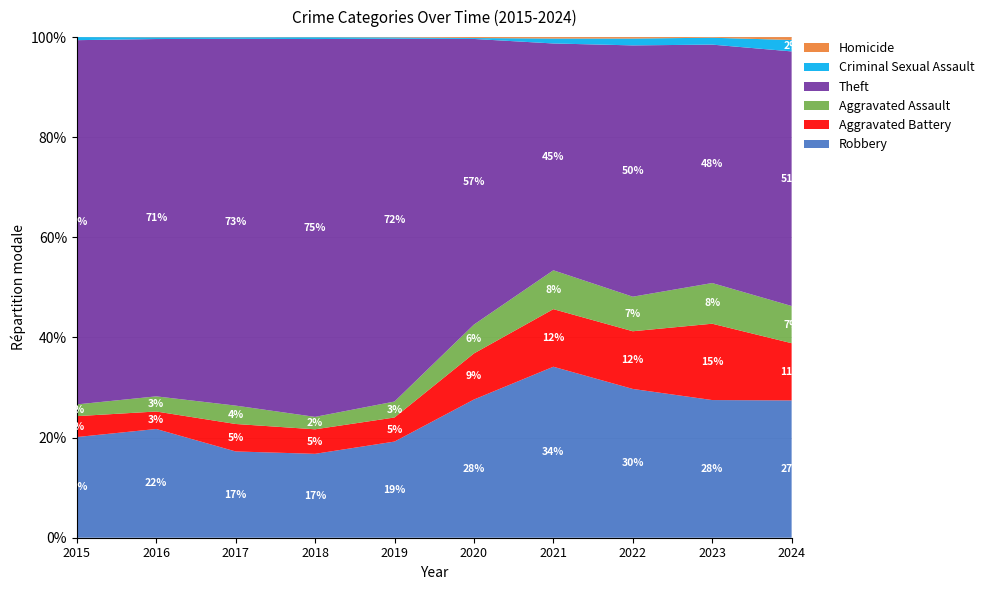

Reading left to right, extract all data points from this chart.

Robbery: 395	510	446	520	591	450	484	521	440	96
Aggravated Battery: 82	82	142	152	148	150	163	202	244	40
Aggravated Assault: 46	71	95	77	98	94	110	121	130	26
Theft: 1429	1676	1896	2342	2230	930	642	880	762	178
Criminal Sexual Assault: 12	8	8	11	8	3	14	24	22	8
Homicide: 0	1	1	1	2	3	4	5	2	2